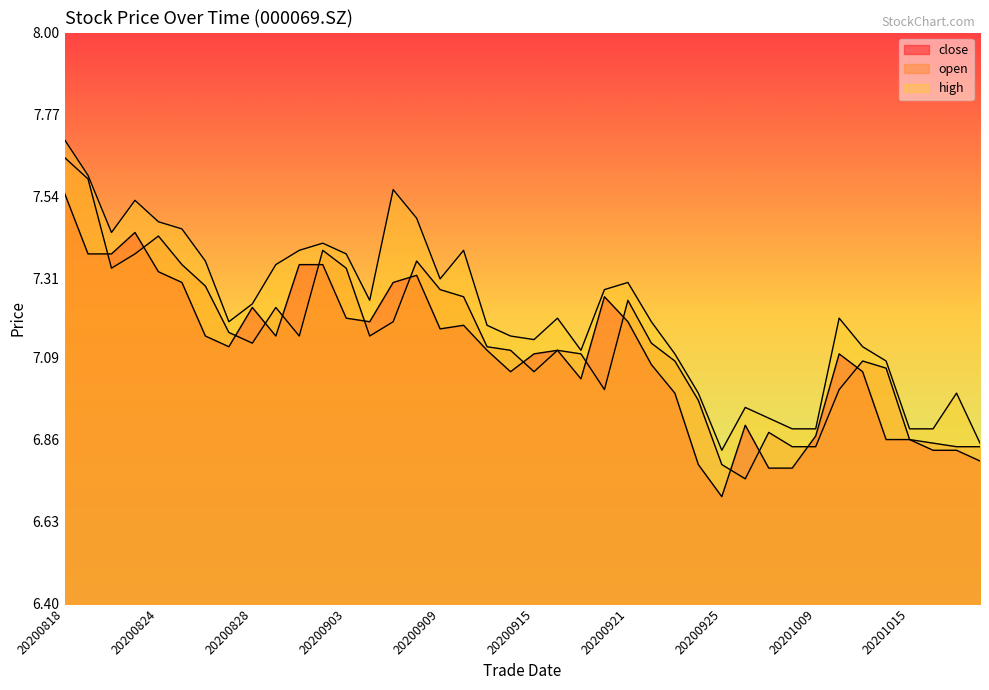

Reading left to right, what are all the values shown in this chart?

close: 7.5	7.4	7.4	7.4	7.3	7.3	7.2	7.1	7.2	7.2	7.3	7.3	7.2	7.2	7.3	7.3	7.2	7.2	7.1	7.0	7.1	7.1	7.0	7.3	7.2	7.1	7.0	6.8	6.7	6.9	6.8	6.8	6.9	7.1	7.0	6.9	6.9	6.8	6.8	6.8
open: 7.7	7.6	7.3	7.4	7.4	7.3	7.3	7.2	7.1	7.2	7.2	7.4	7.3	7.2	7.2	7.4	7.3	7.3	7.1	7.1	7.0	7.1	7.1	7.0	7.2	7.1	7.1	7.0	6.8	6.8	6.9	6.8	6.8	7.0	7.1	7.1	6.9	6.8	6.8	6.8
high: 7.7	7.6	7.4	7.5	7.5	7.5	7.4	7.2	7.2	7.3	7.4	7.4	7.4	7.2	7.6	7.5	7.3	7.4	7.2	7.2	7.1	7.2	7.1	7.3	7.3	7.2	7.1	7.0	6.8	7.0	6.9	6.9	6.9	7.2	7.1	7.1	6.9	6.9	7.0	6.8